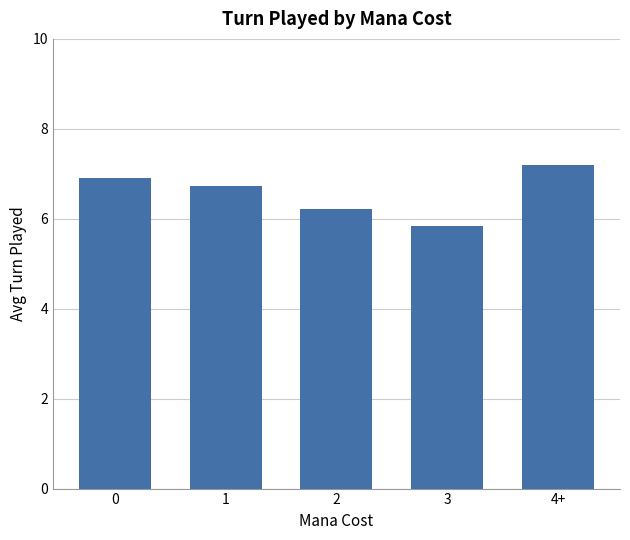

True or false: the data shows 10.9 at 4+.

False